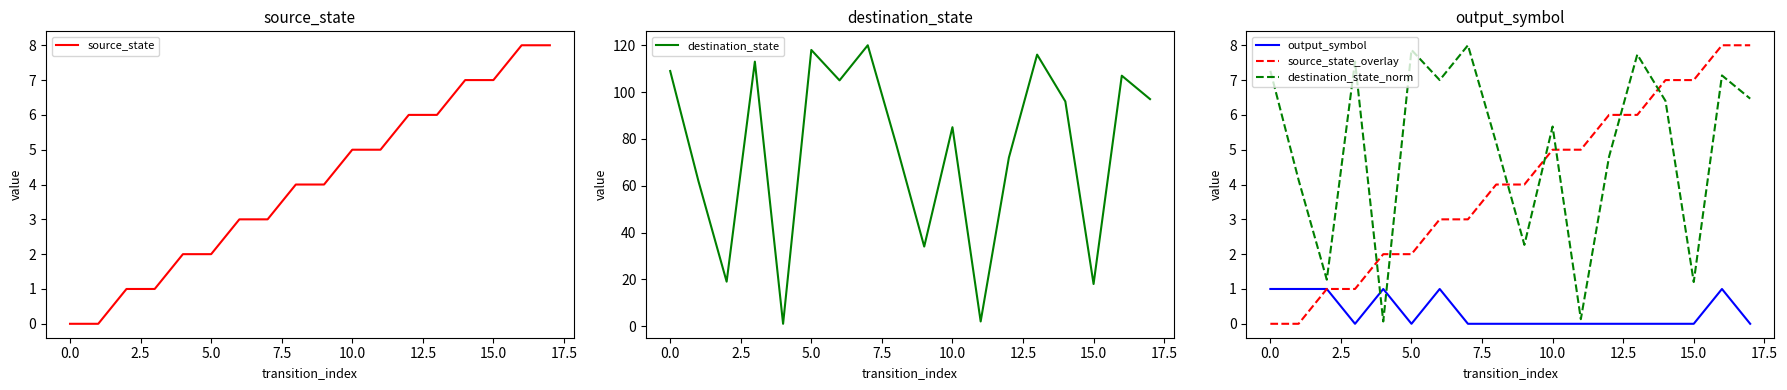

Which series has the largest range (max minus min)?

destination_state